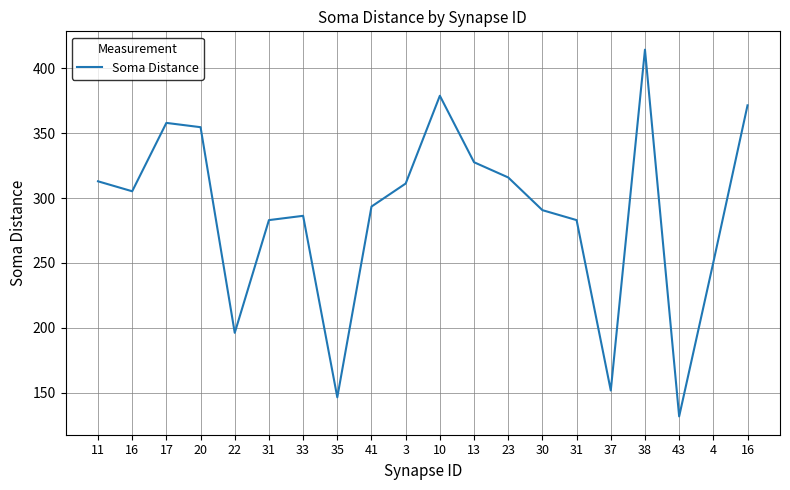

What is the maximum value shown in the chart?

414.3